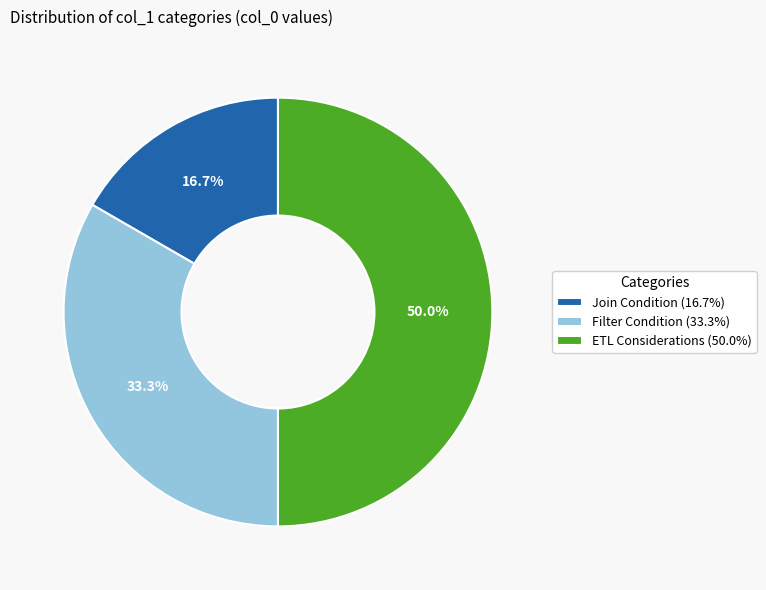

To the nearest percent, what is the combined percentage of ETL Considerations and Filter Condition?

83%